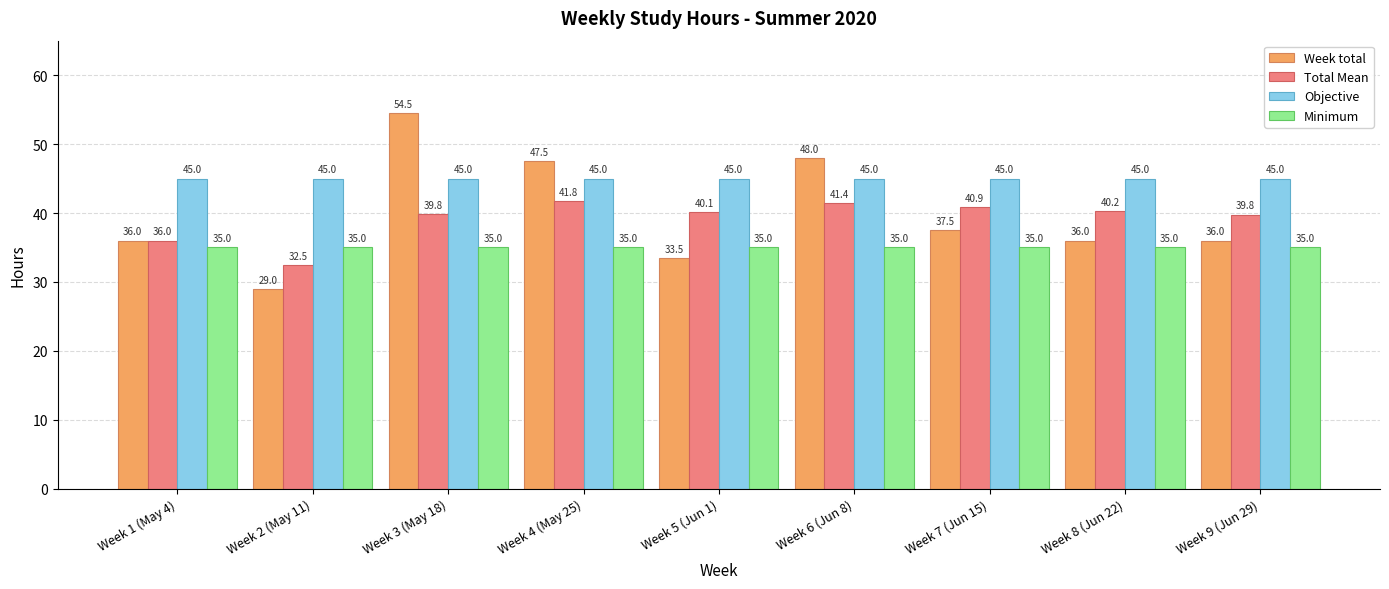

List the series in order of their peak value, lowest first.

Minimum, Total Mean, Objective, Week total